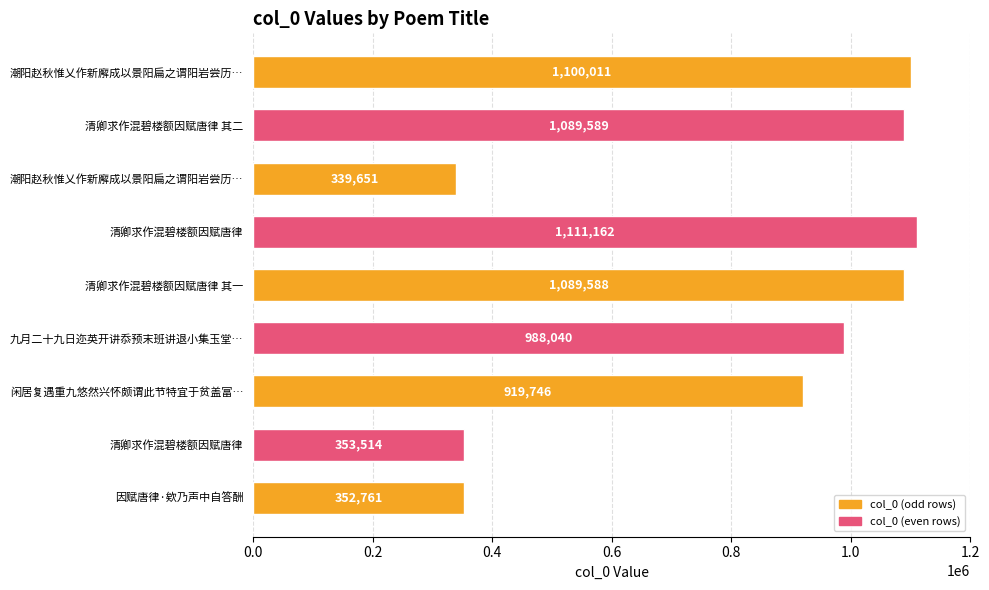

How many values are below 988040?

4